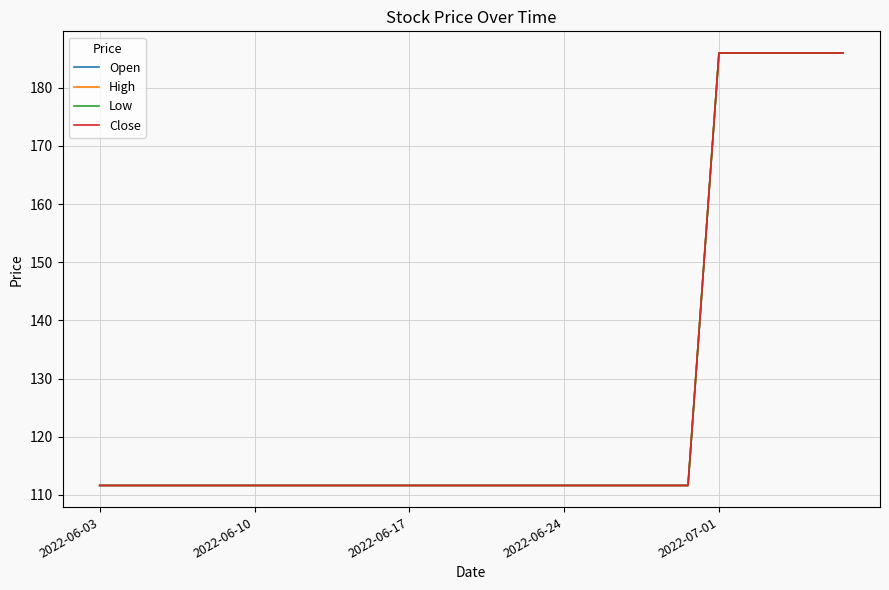

Does the chart have visible grid lines?

Yes